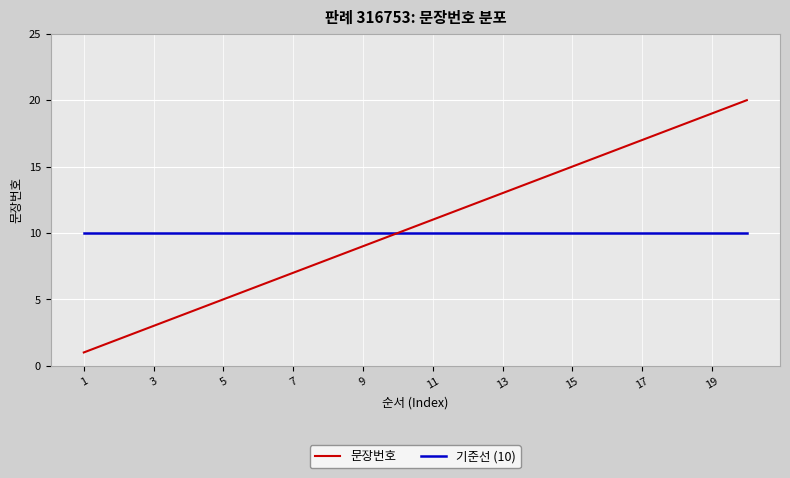

Reading left to right, transcribe all the data shown in this chart.

문장번호: 1	2	3	4	5	6	7	8	9	10	11	12	13	14	15	16	17	18	19	20
기준선 (10): 10	10	10	10	10	10	10	10	10	10	10	10	10	10	10	10	10	10	10	10